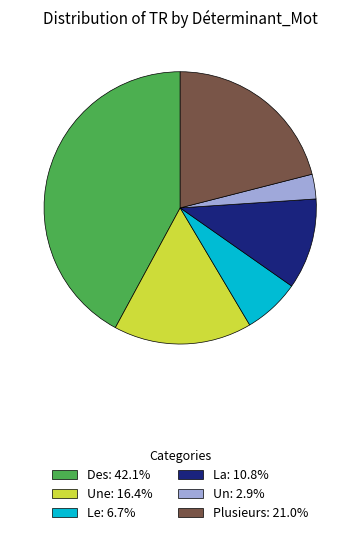

Does Des: 42.1% account for over 50% of the chart?

No